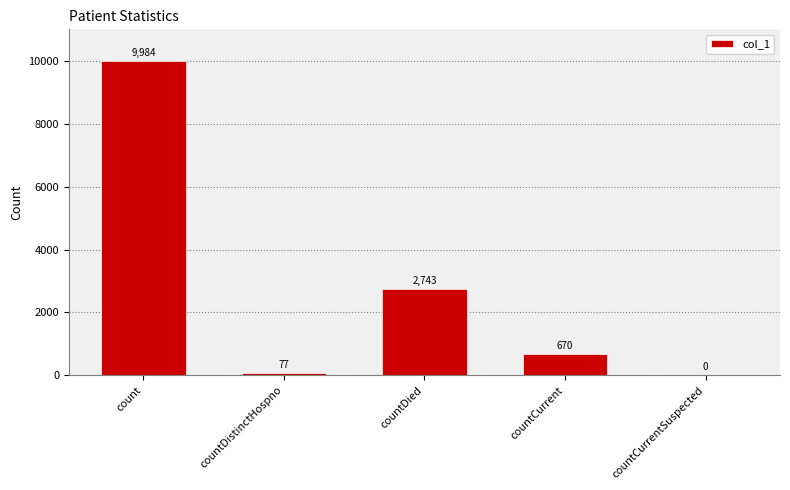

Is it true that the value at countDistinctHospno is 77?

True